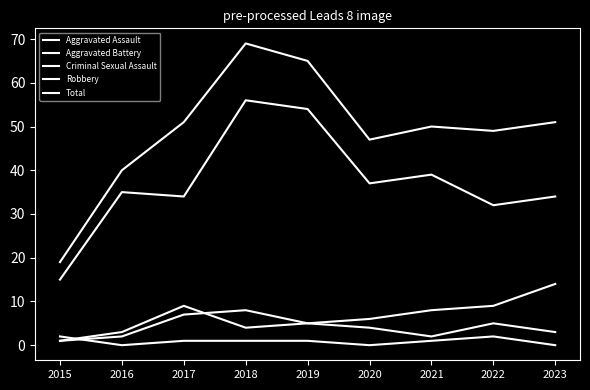

How many lines are shown in the chart?

5